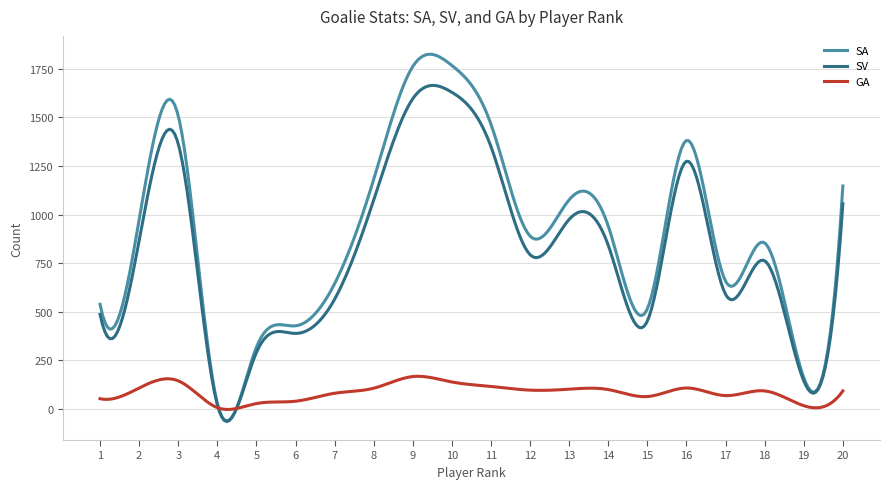

Rank the series by their maximum value, from highest to lowest.

SA, SV, GA